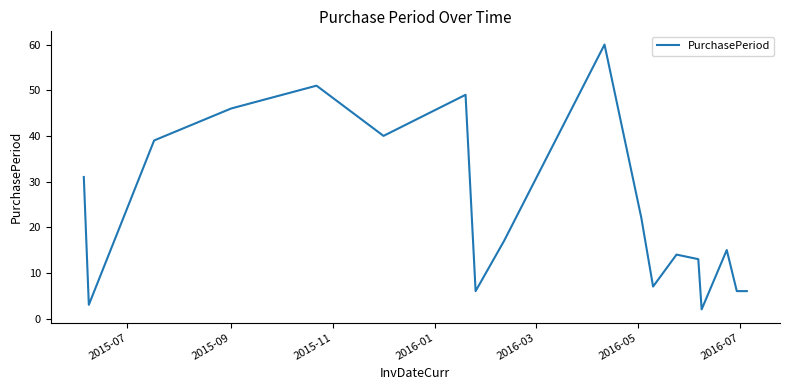

What is the difference between the maximum and minimum values?

58